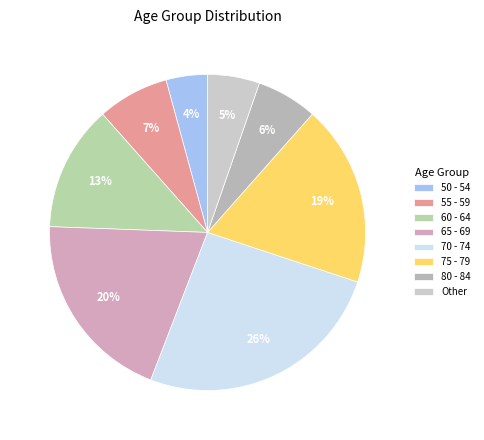

How many slices are in this pie chart?

8